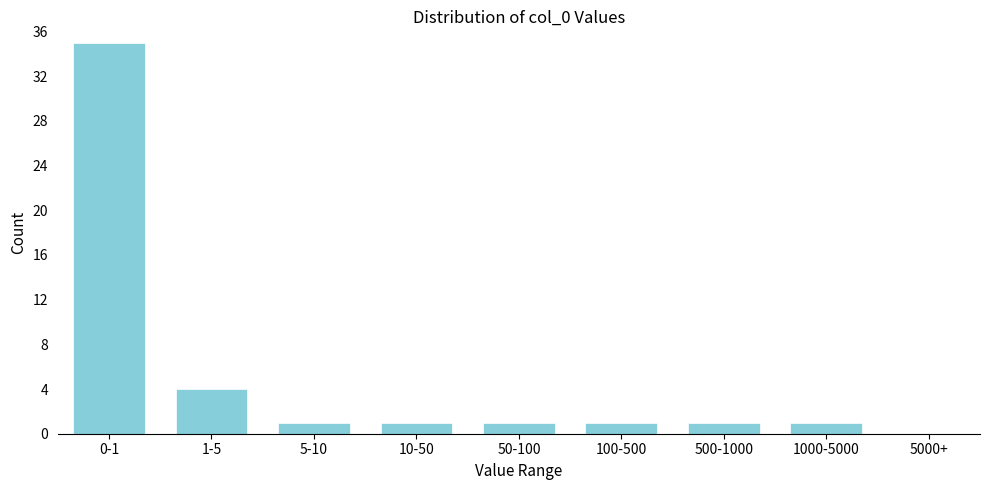

Reading left to right, extract all data points from this chart.

0-1=35	1-5=4	5-10=1	10-50=1	50-100=1	100-500=1	500-1000=1	1000-5000=1	5000+=0